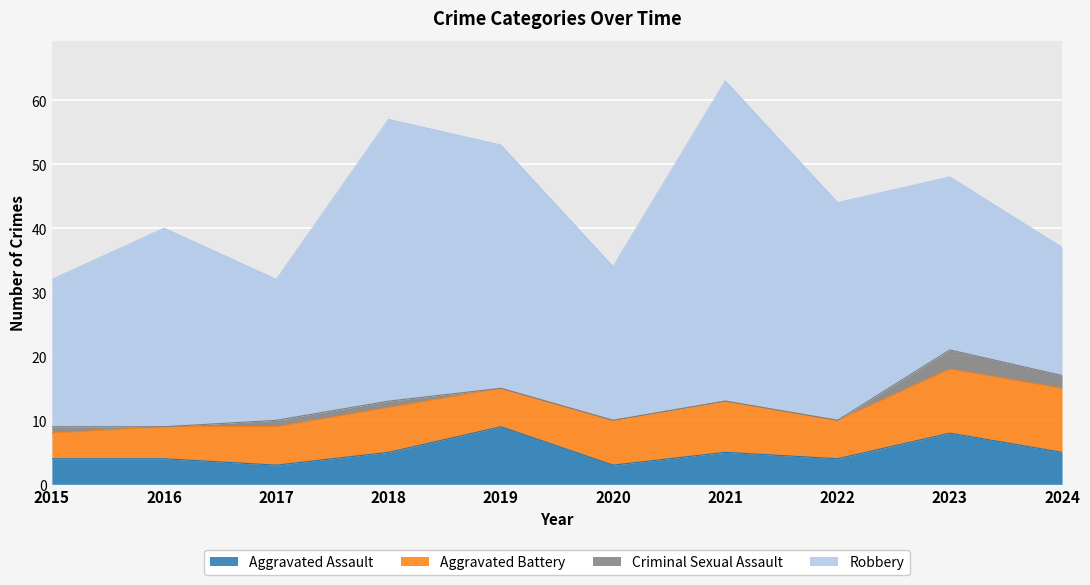

Which series has the largest range (max minus min)?

Robbery